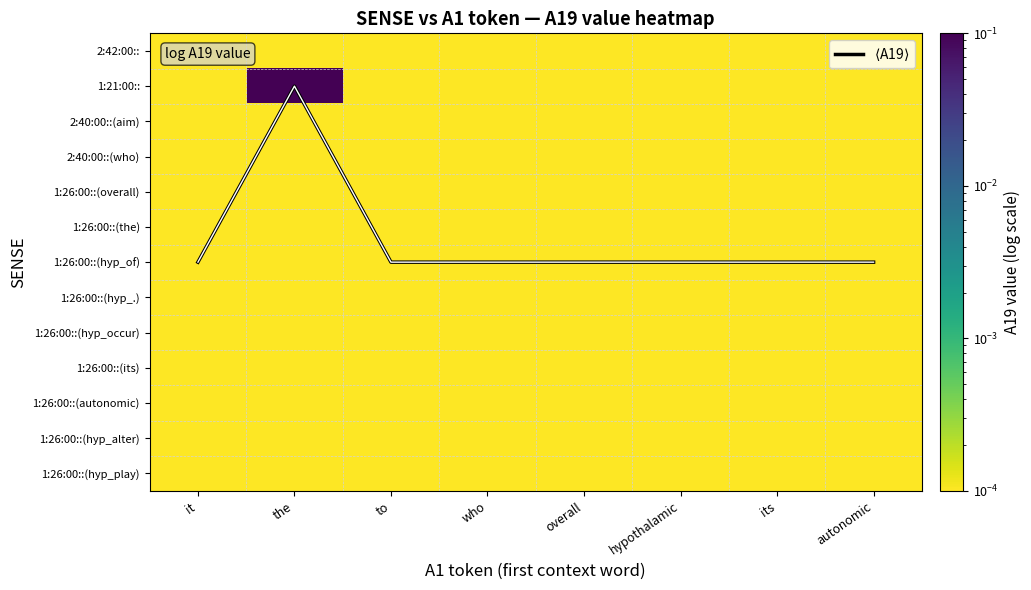

The 1:26:00::(overall) series shows 0.0 at its. True or false?

True